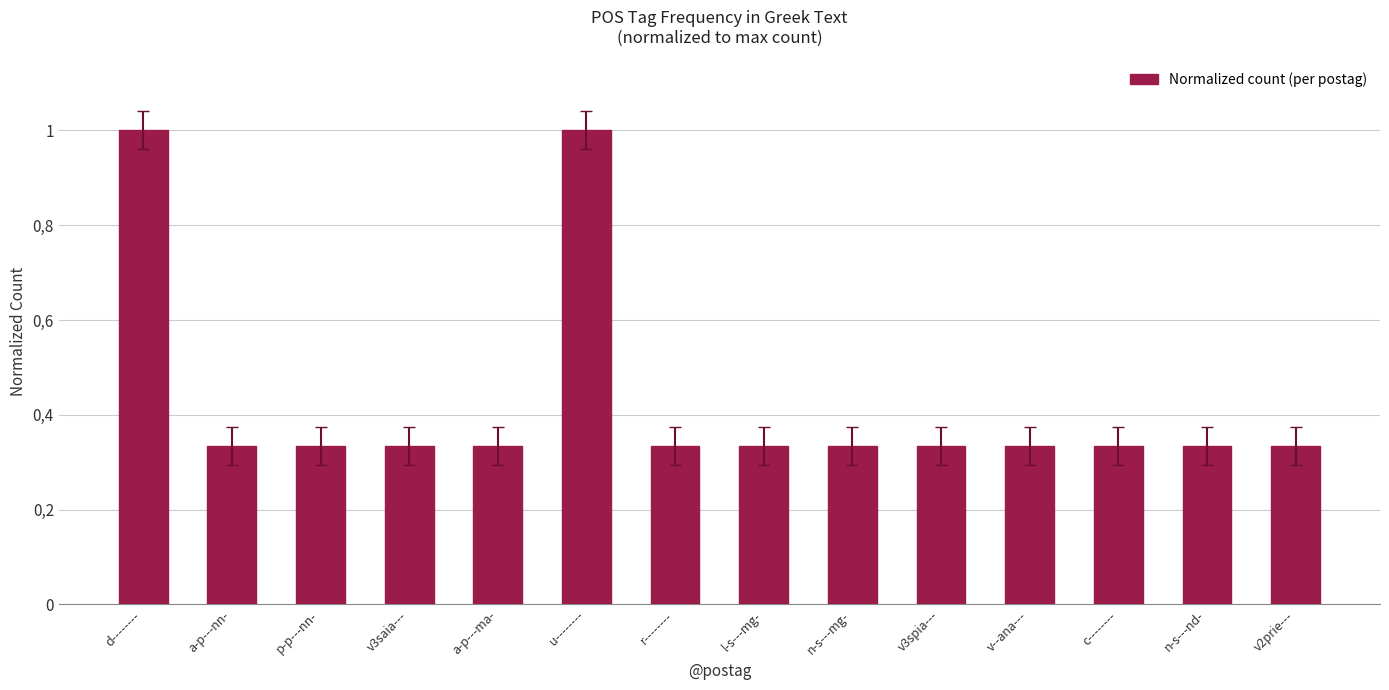

At which label is the value closest to 0?

a-p---nn-